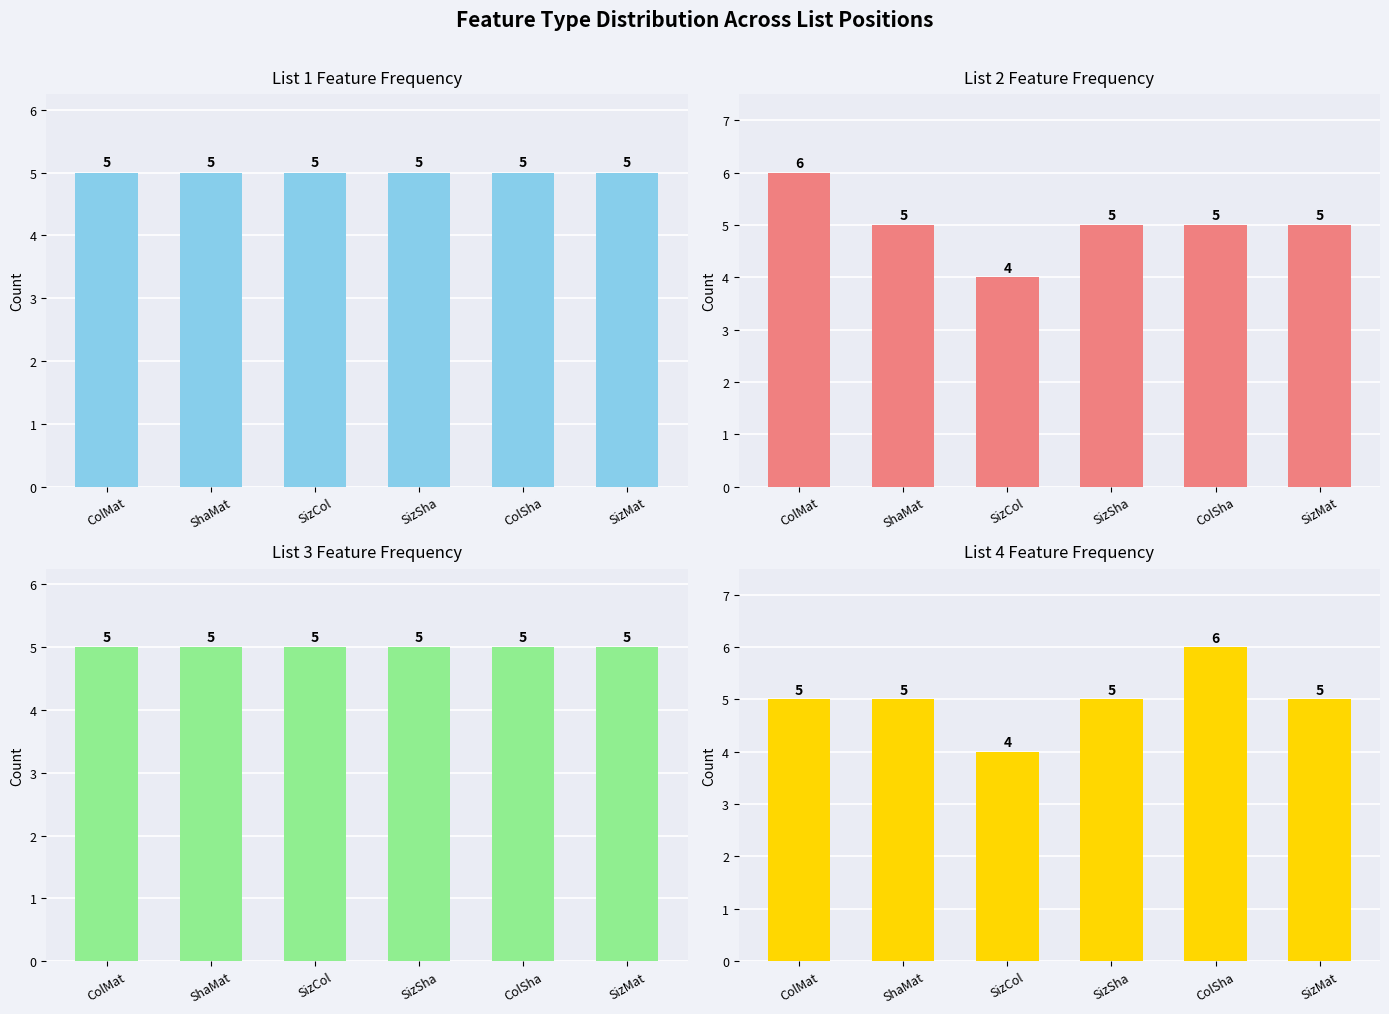

Reading left to right, what are all the values shown in this chart?

List 1 Feature Frequency: 5	5	5	5	5	5
List 2 Feature Frequency: 6	5	4	5	5	5
List 3 Feature Frequency: 5	5	5	5	5	5
List 4 Feature Frequency: 5	5	4	5	6	5